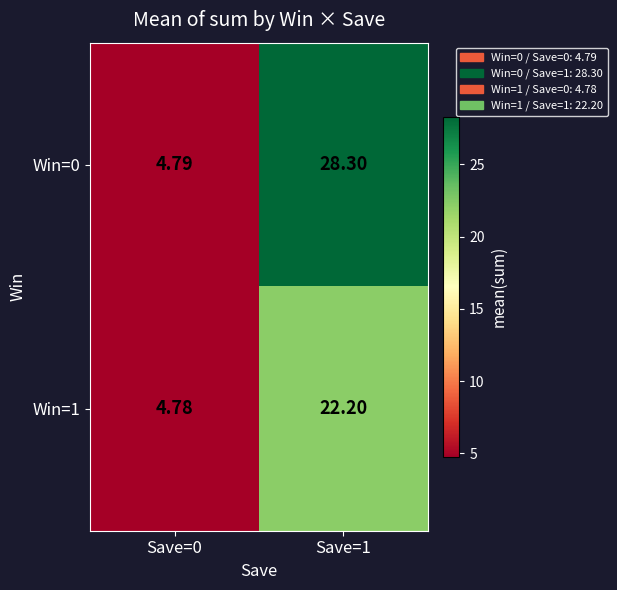

Reading left to right, what are all the values shown in this chart?

Win=0: Save=0=4.8	Save=1=28.3
Win=1: Save=0=4.8	Save=1=22.2